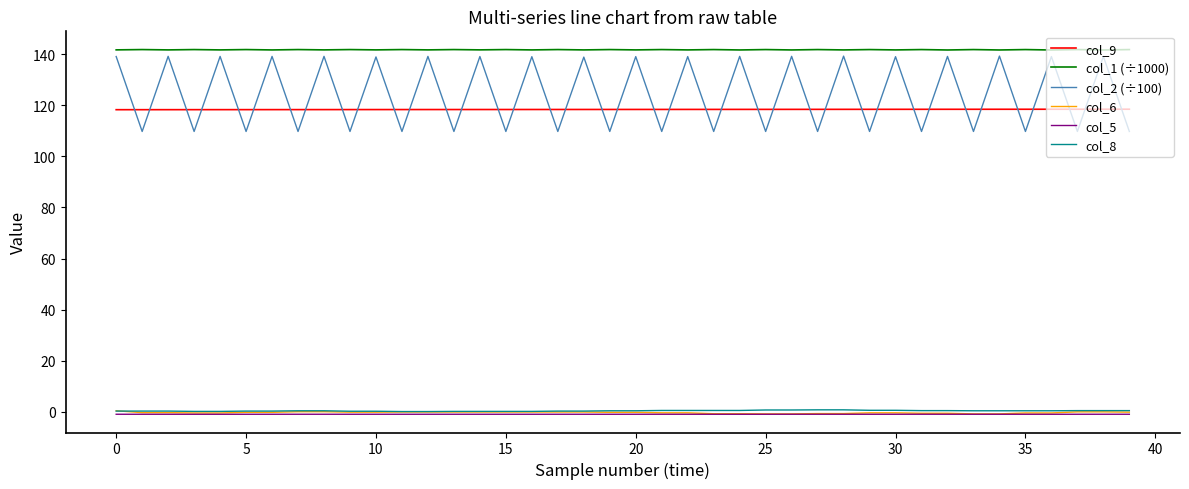

What is the maximum value for col_5?

-0.9